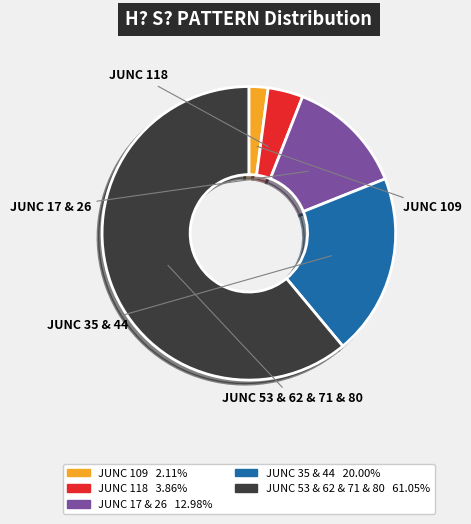

Is there any slice that represents more than half of the pie?

Yes